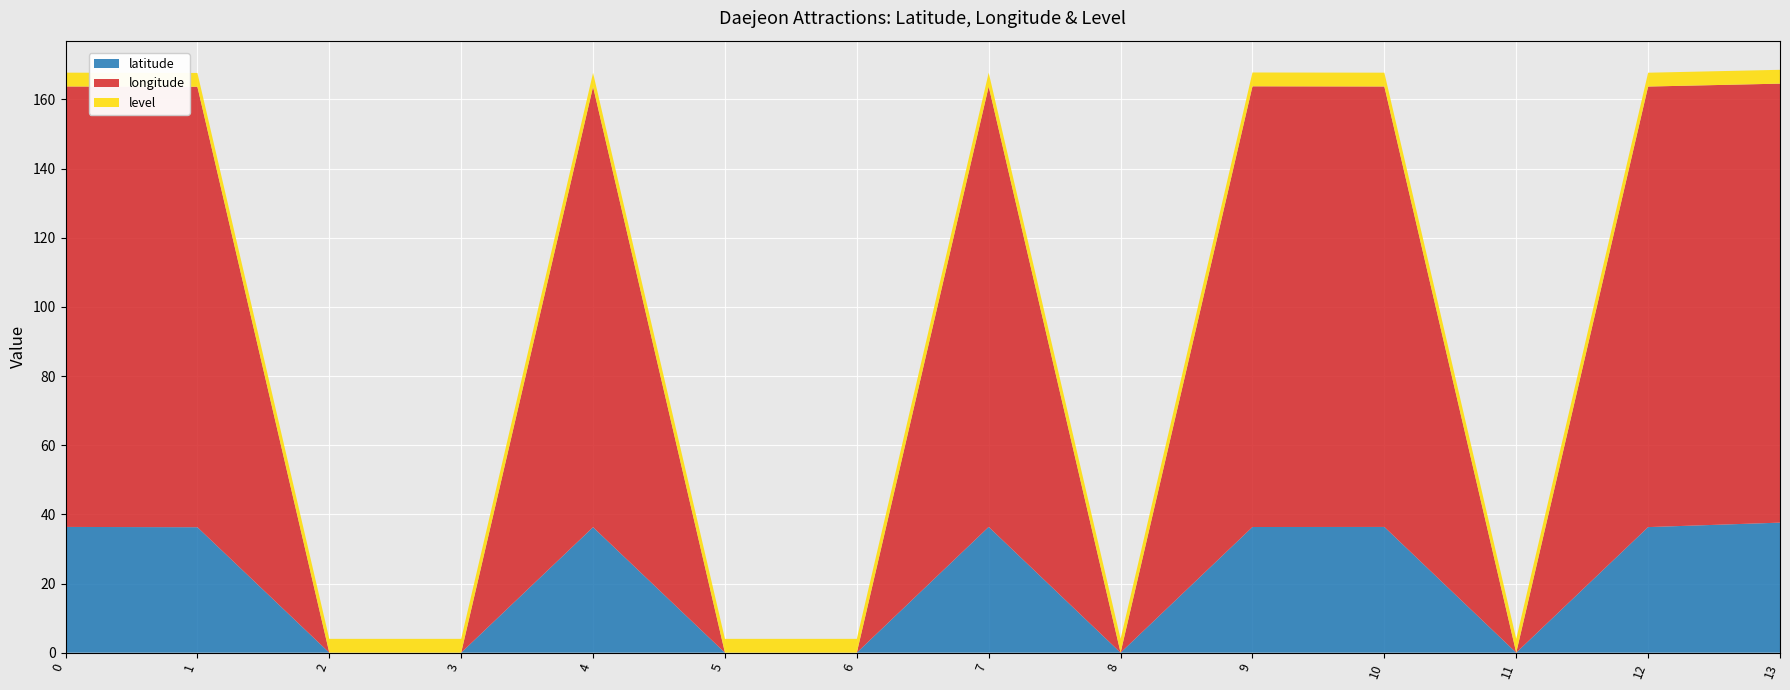

Reading left to right, what are all the values shown in this chart?

latitude: 36.4	36.3	0.0	0.0	36.3	0.0	0.0	36.4	0.0	36.3	36.4	0.0	36.3	37.6
longitude: 127.4	127.4	0.0	0.0	127.4	0.0	0.0	127.4	0.0	127.5	127.4	0.0	127.4	127.0
level: 4.0	4.0	4.0	4.0	4.0	4.0	4.0	4.0	4.0	4.0	4.0	4.0	4.0	4.0